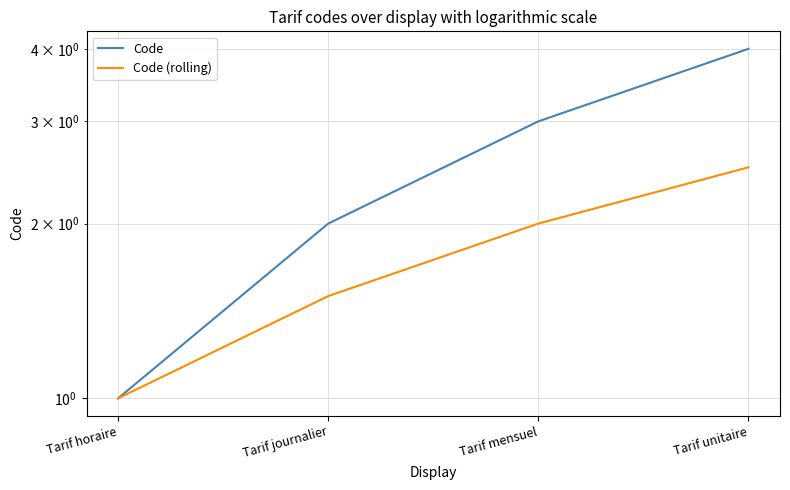

What is the label of the 1st point from the left?

Tarif horaire